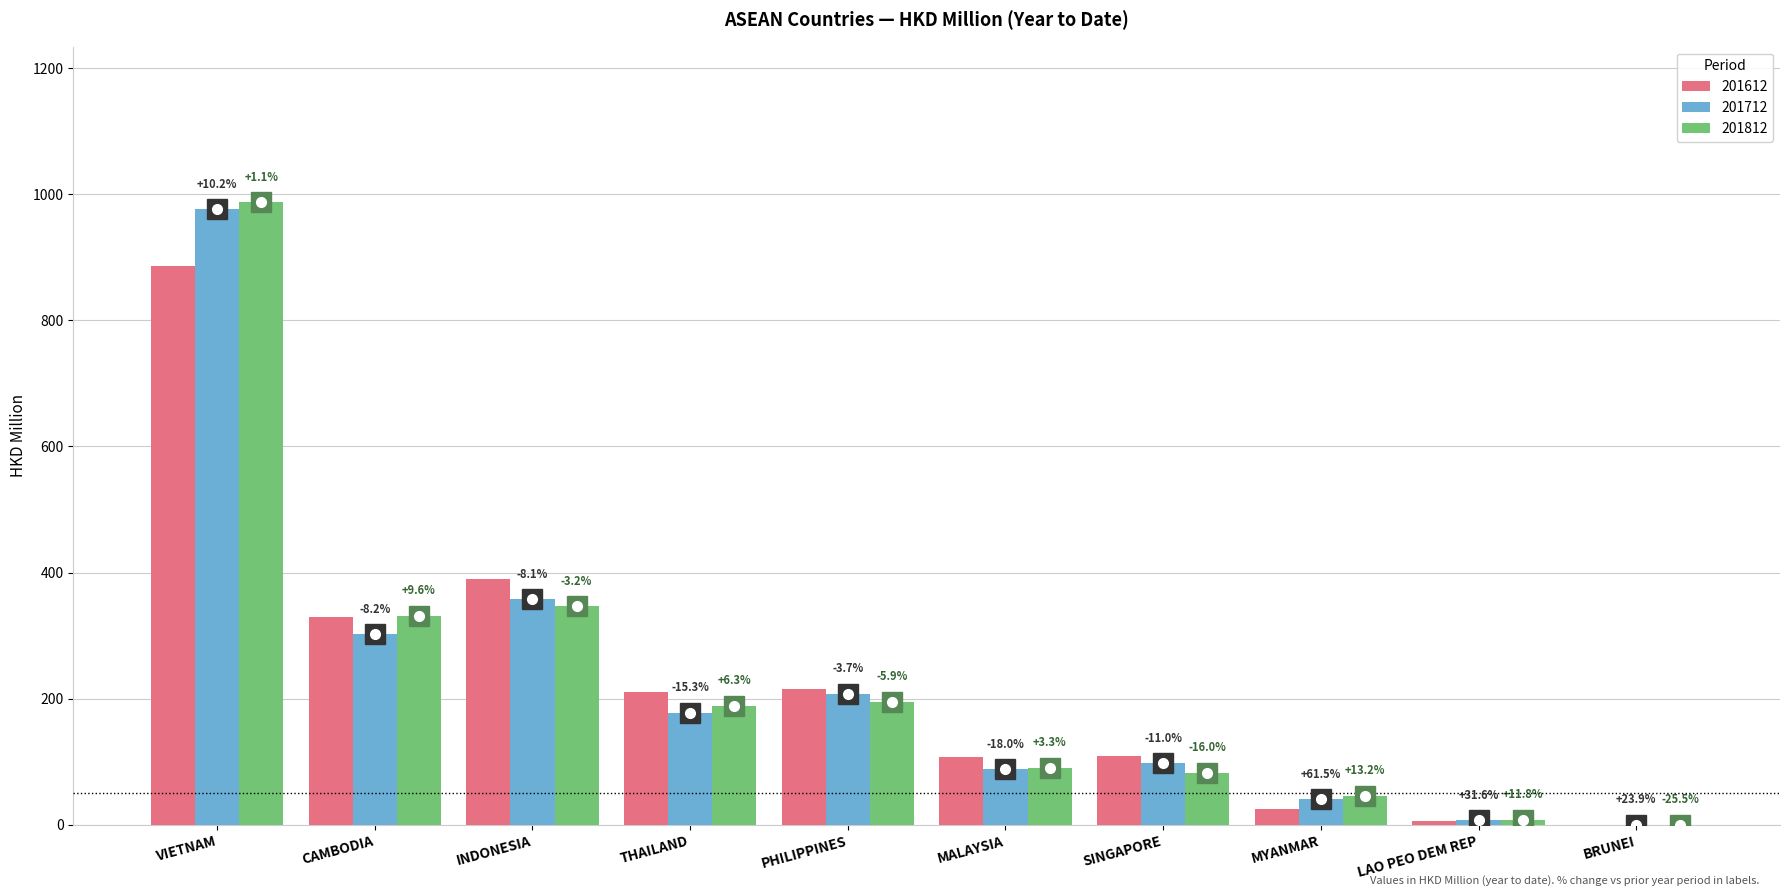

What is the greatest value displayed?

987.1